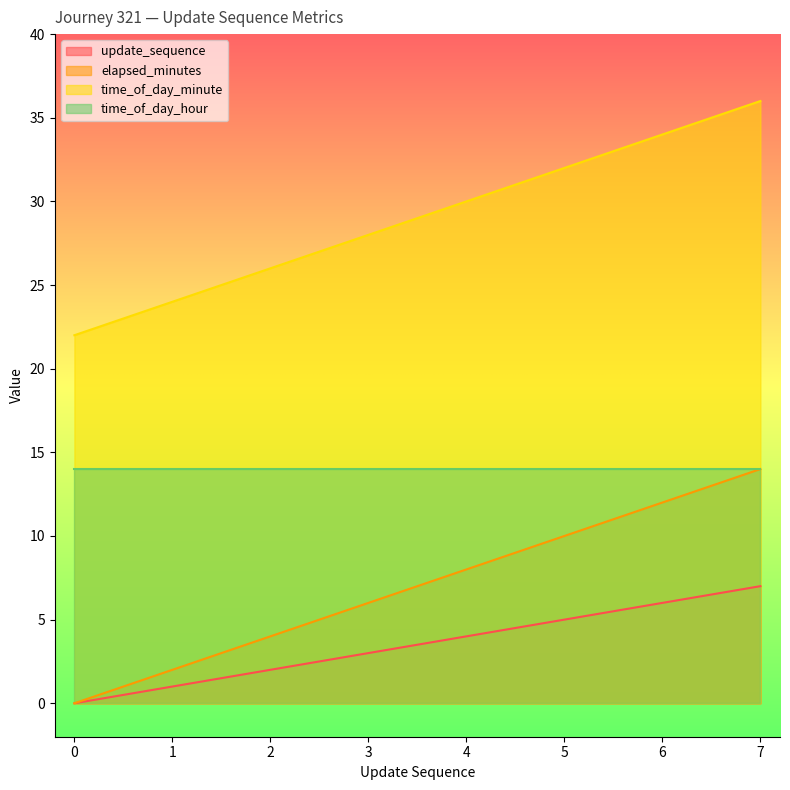

Read the update_sequence value at 7.

7